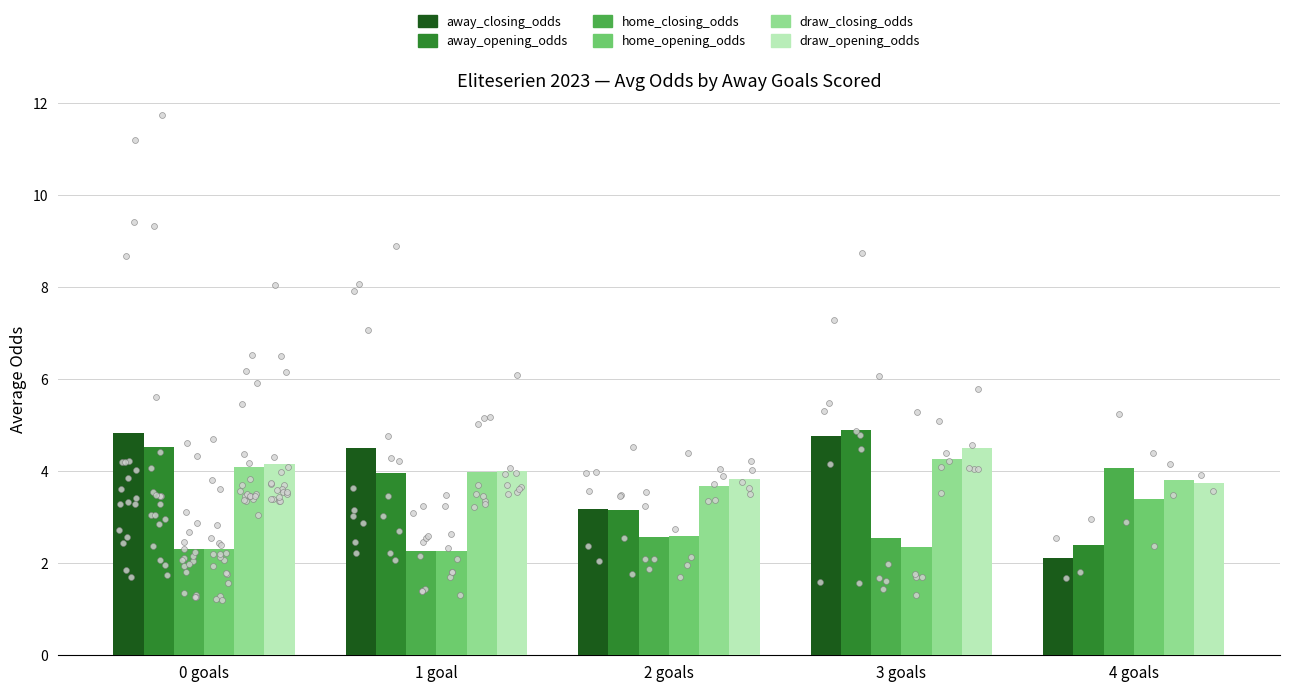

Which series has the largest total across all categories?

draw_opening_odds